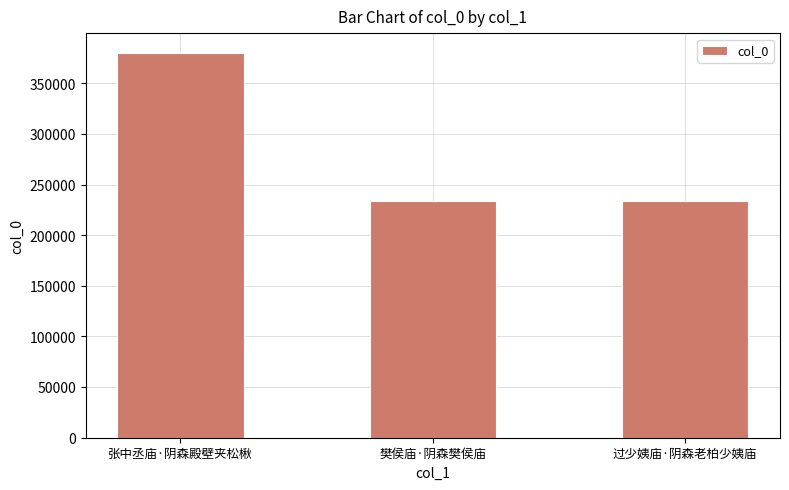

Count the number of data series in this chart.

1